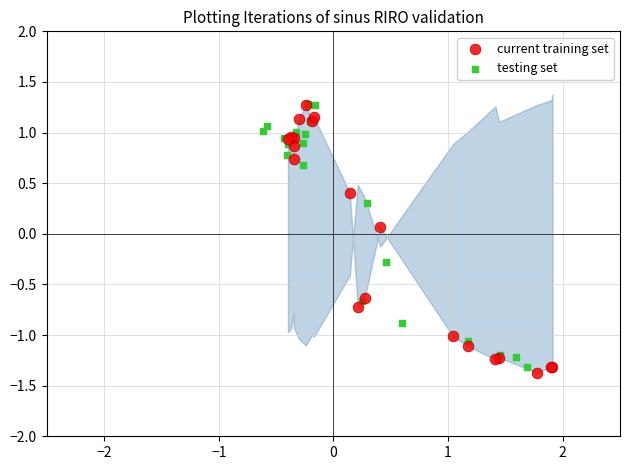

What are all the series names shown in the legend?

current training set, testing set